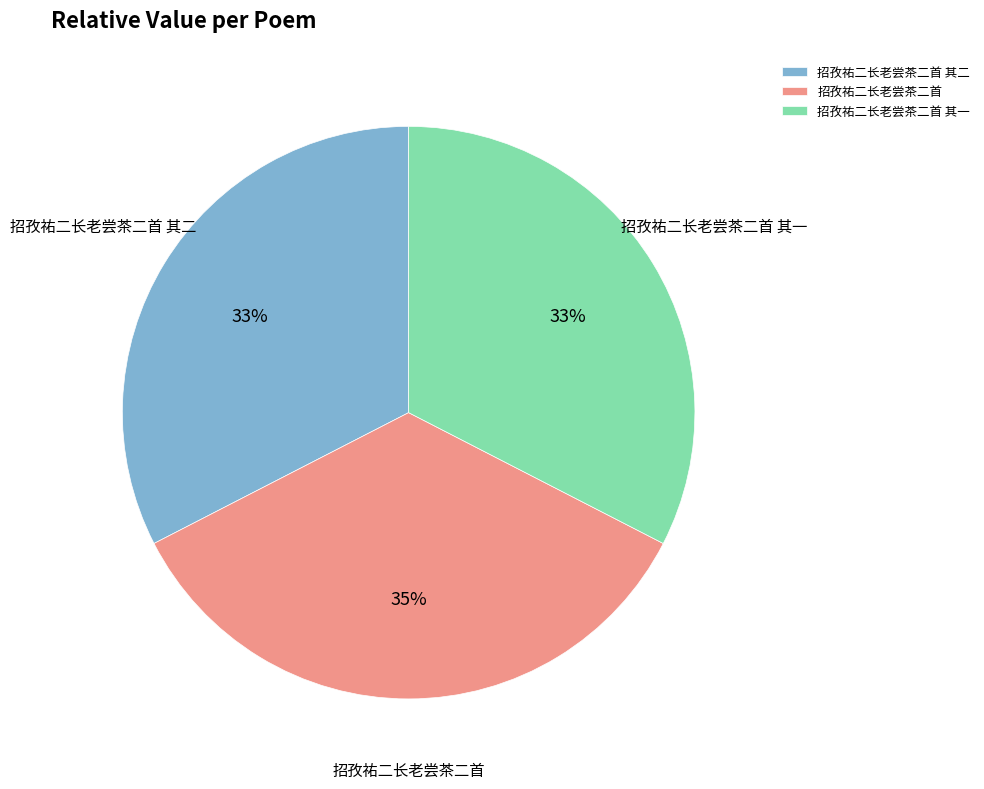

To the nearest percent, what portion does 招孜祐二长老尝茶二首 其二 represent?

33%